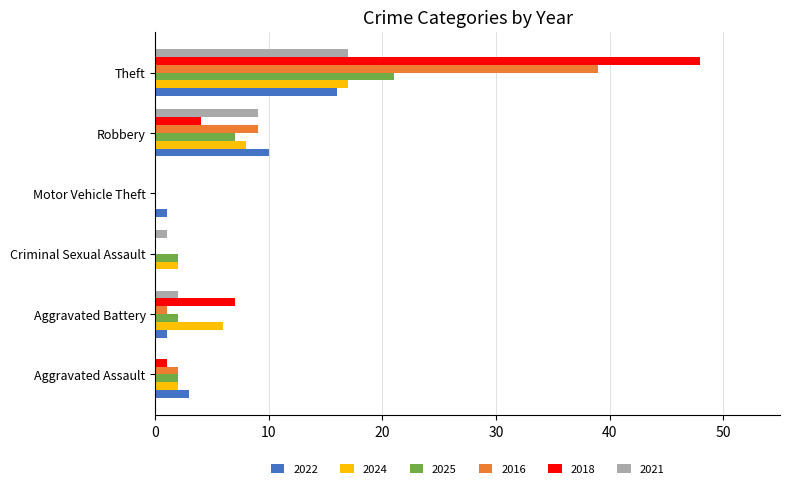

Between Robbery and Theft, which series saw the biggest shift?

2018